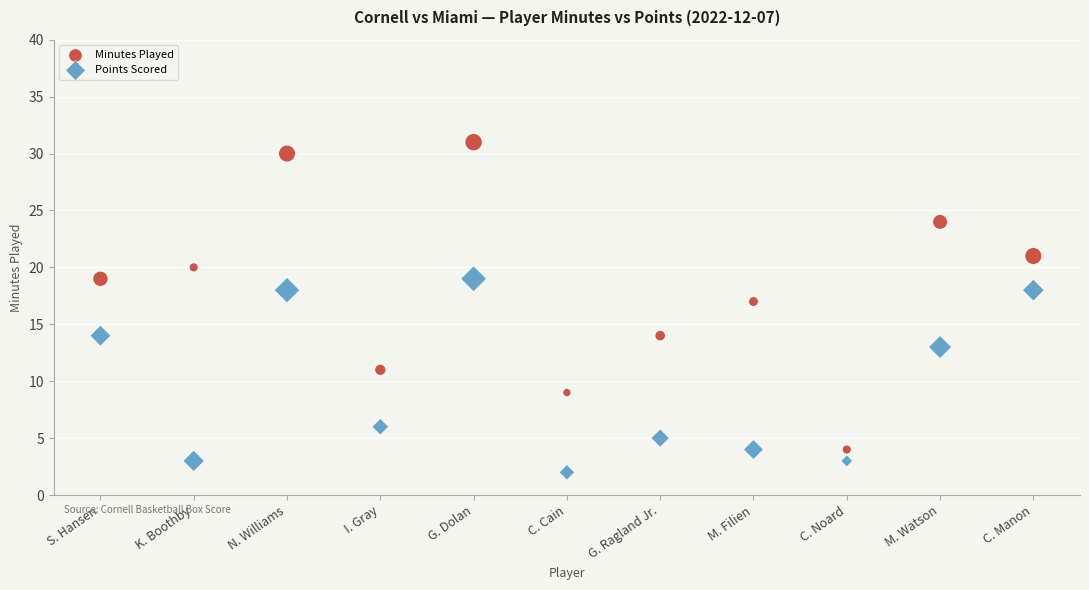

What are all the series names shown in the legend?

Minutes Played, Points Scored